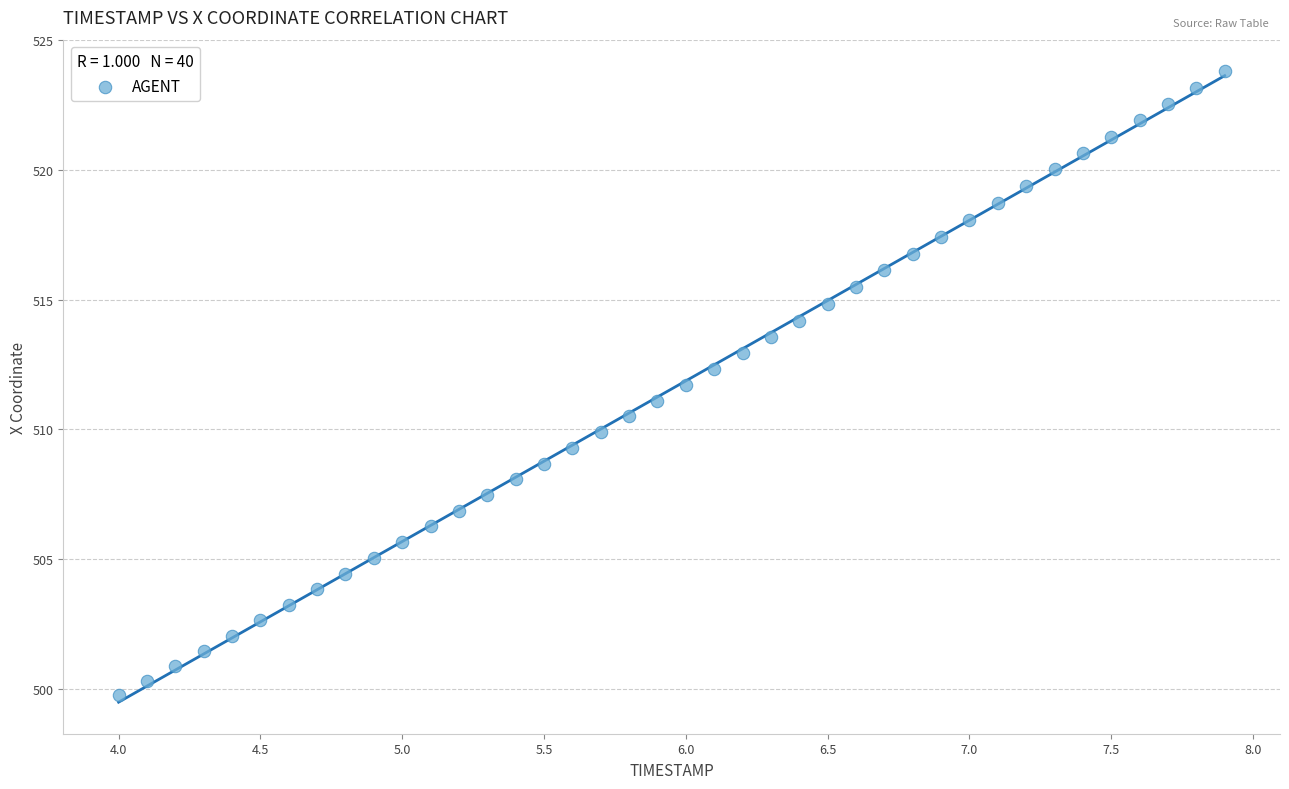

What is the range of Y values (max minus min)?

24.1